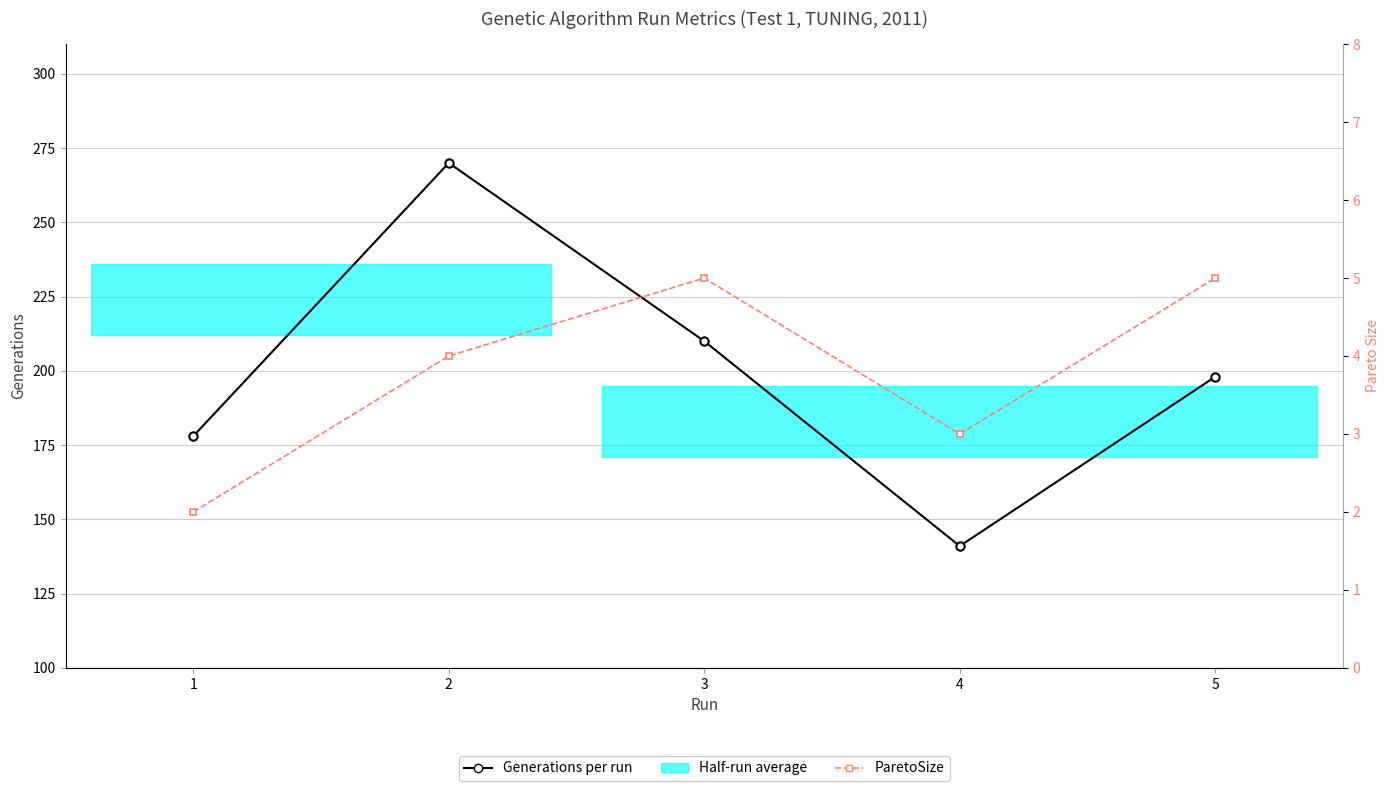

Which label corresponds to the smallest value in the chart?

1